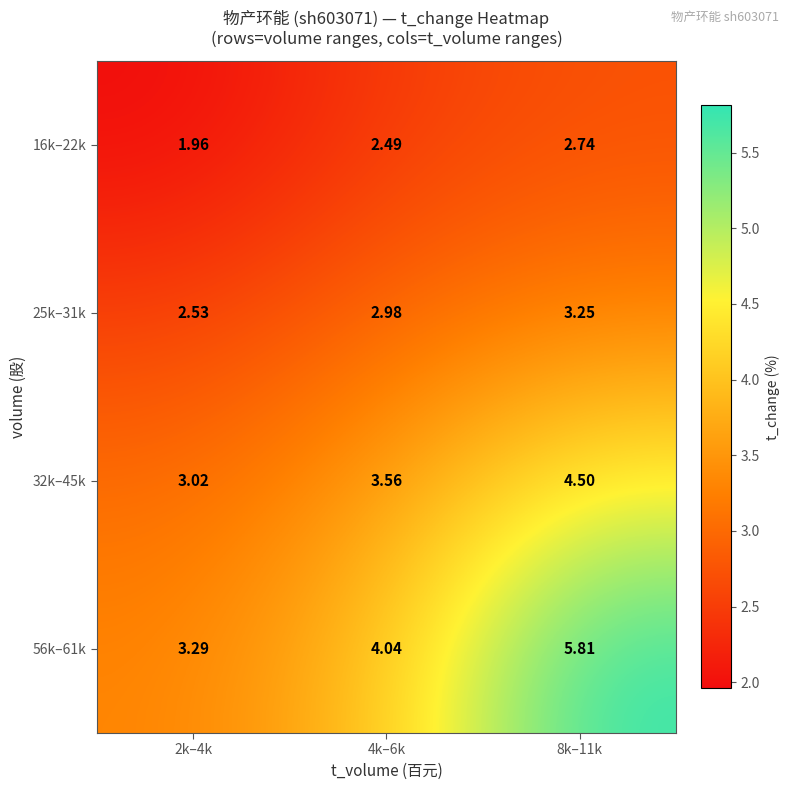

What is the total value across all series at 4k–6k?

13.1